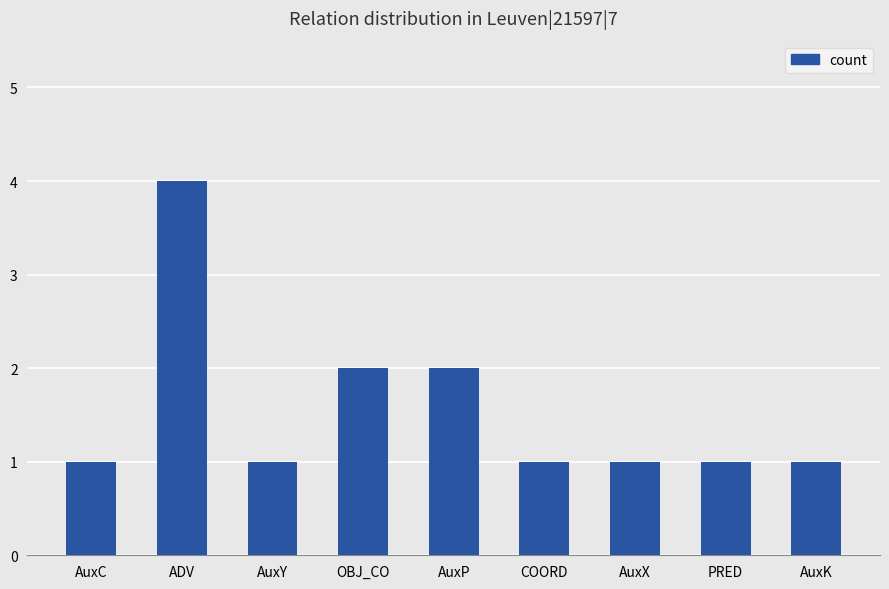

True or false: the data shows 3 at AuxP.

False